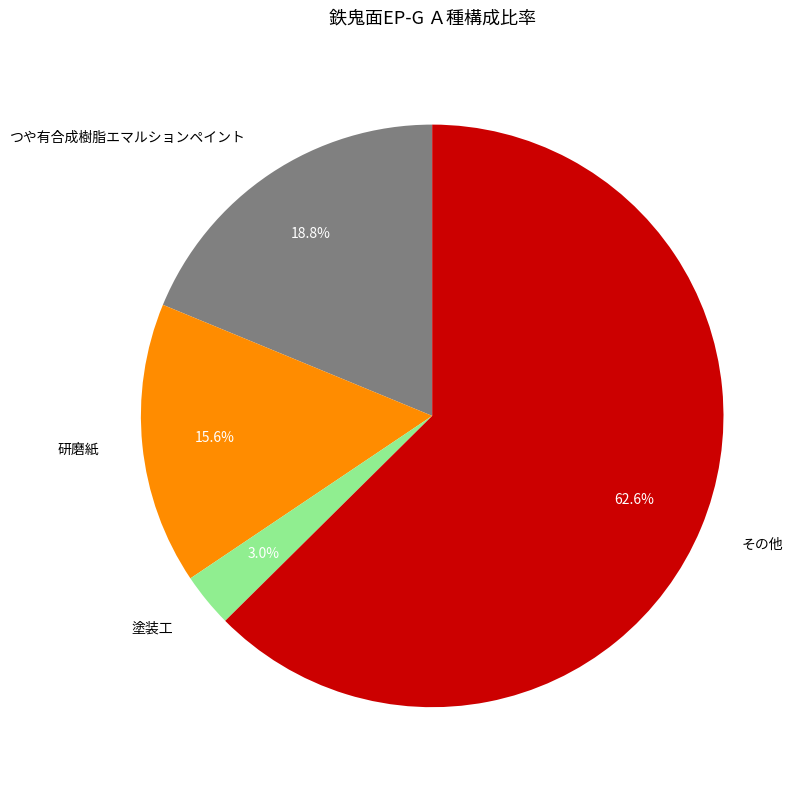

Which category has the biggest portion of the pie?

その他